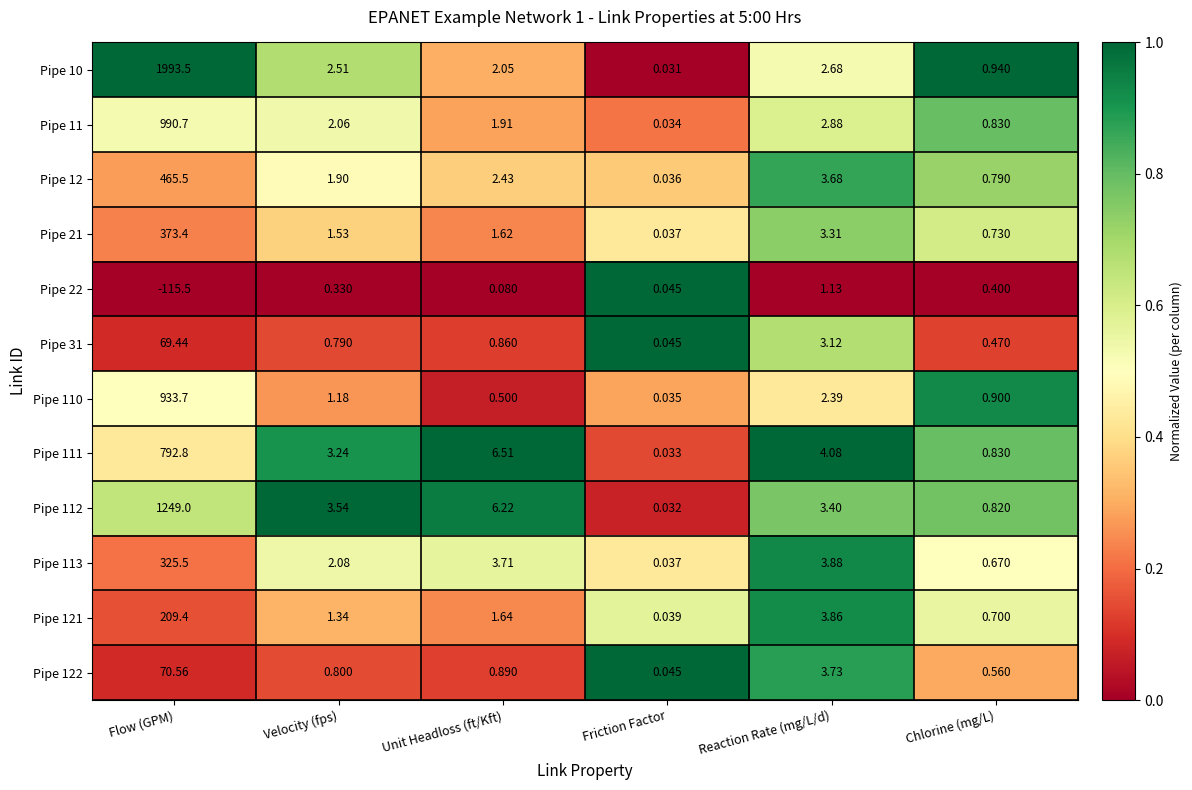

List the labels in order of Pipe 12 value, smallest first.

Friction Factor, Chlorine (mg/L), Velocity (fps), Unit Headloss (ft/Kft), Reaction Rate (mg/L/d), Flow (GPM)